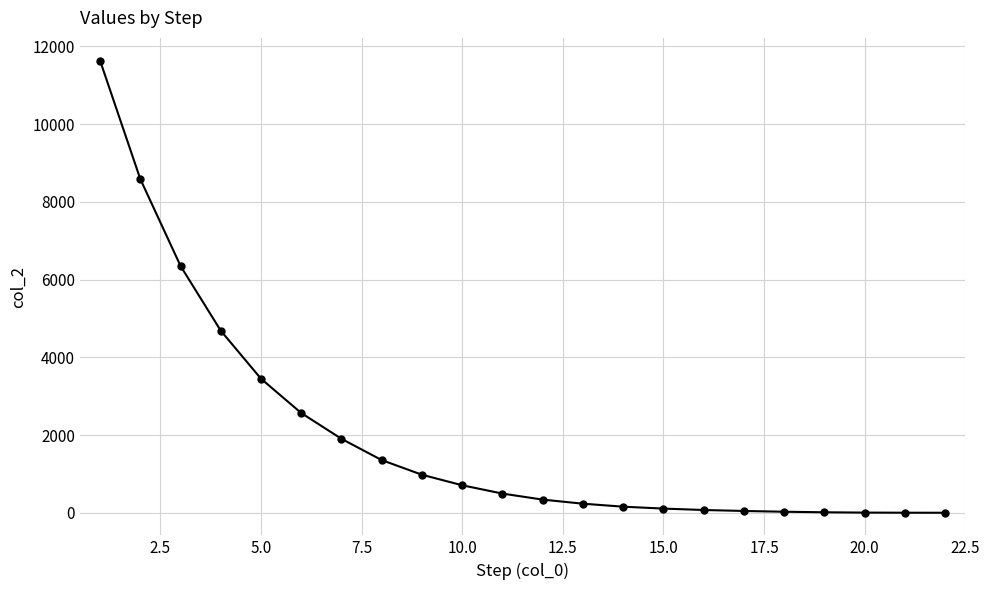

What is the maximum value shown in the chart?

11638